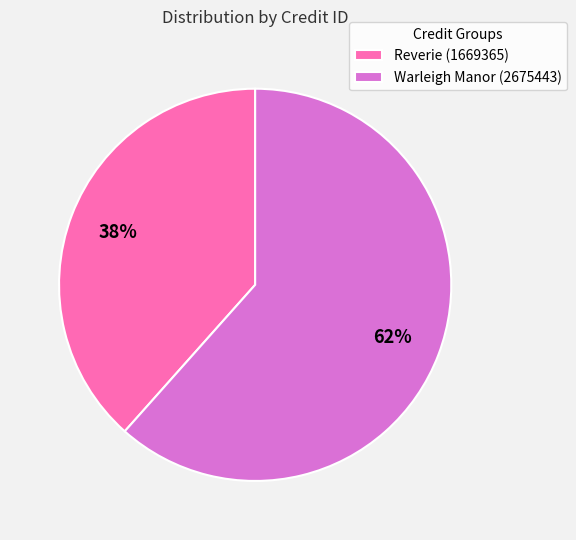

To the nearest percent, what is the combined percentage of Warleigh Manor (2675443) and Reverie (1669365)?

100%